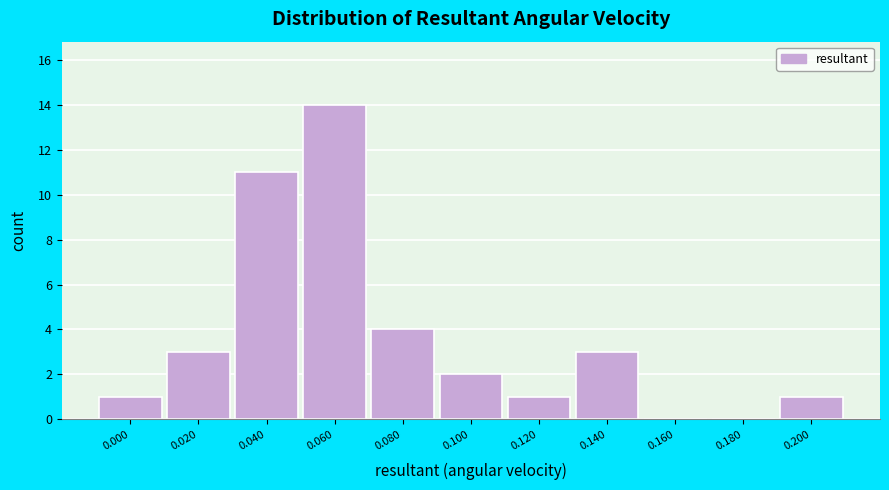

Reading left to right, list all the values displayed in this chart.

0.000=1	0.020=3	0.040=11	0.060=14	0.080=4	0.100=2	0.120=1	0.140=3	0.160=0	0.180=0	0.200=1